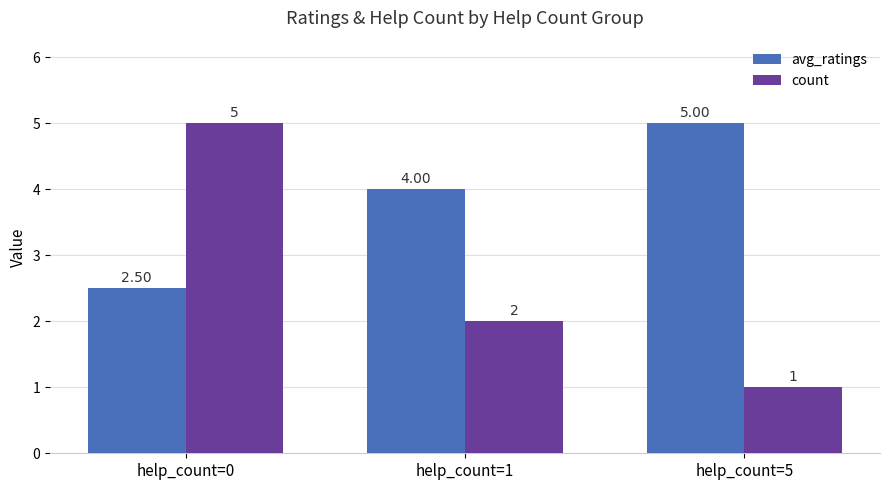

List the series in order of their overall mean, lowest first.

count, avg_ratings